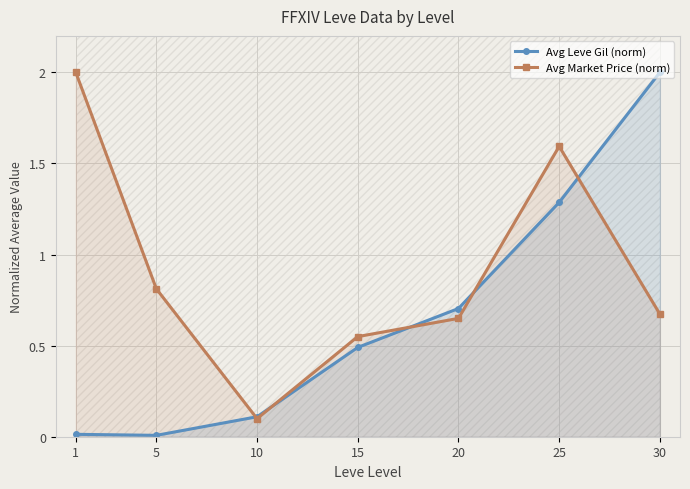

Which series changed the most between 10 and 15?

Avg Market Price (norm)